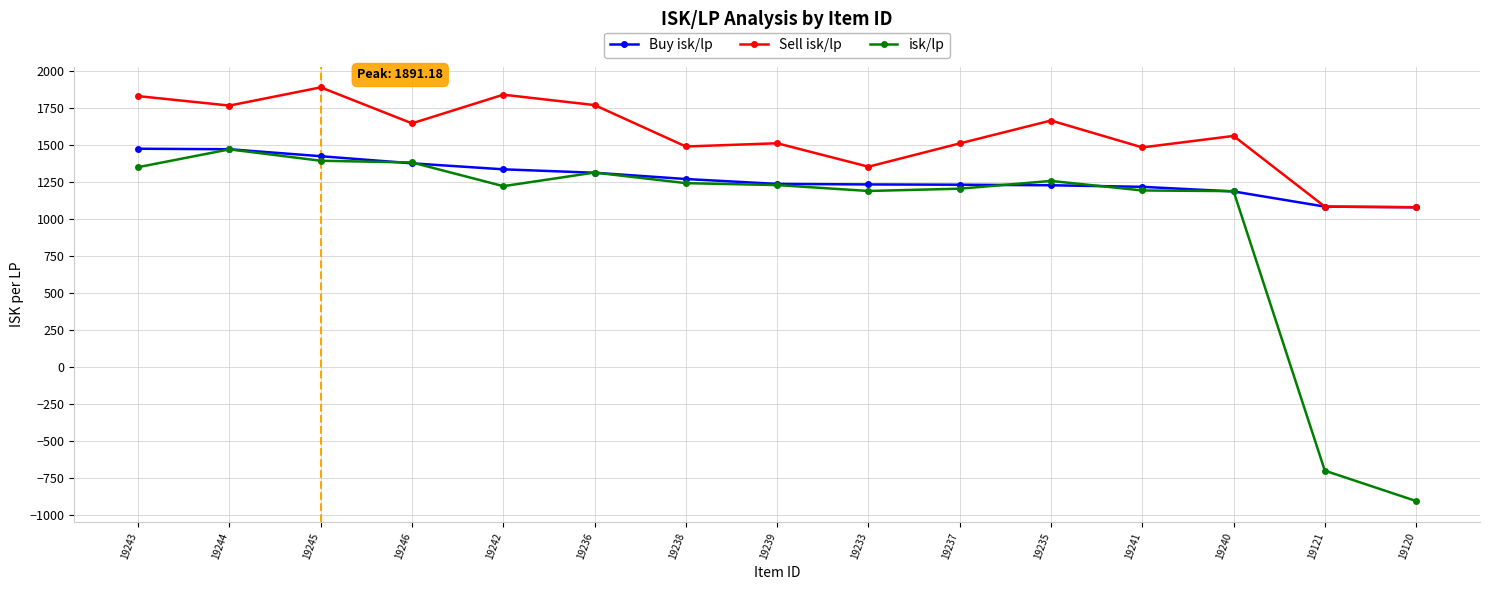

What is the value of the Buy isk/lp point at the 5th from the left?

1336.5